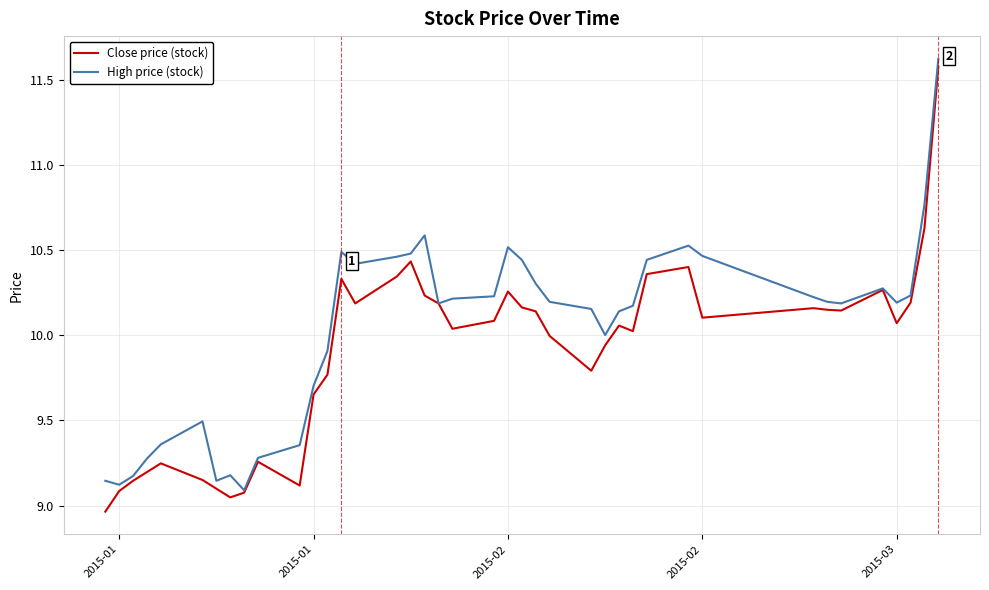

List the series in order of their peak value, lowest first.

Close price (stock), High price (stock)